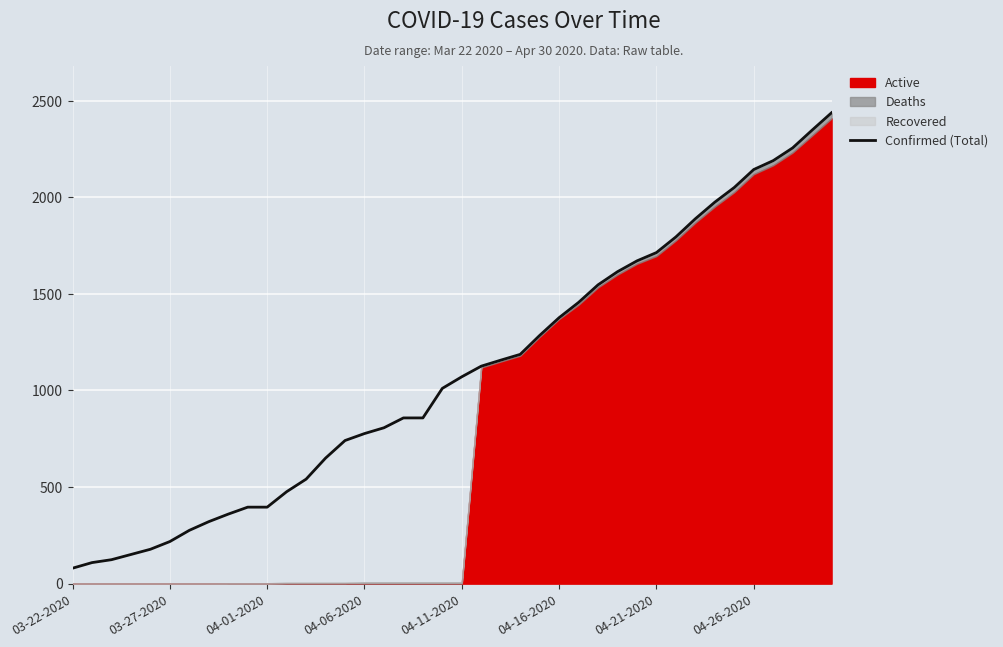

The chart shows a value of 2908 at 32. True or false?

False